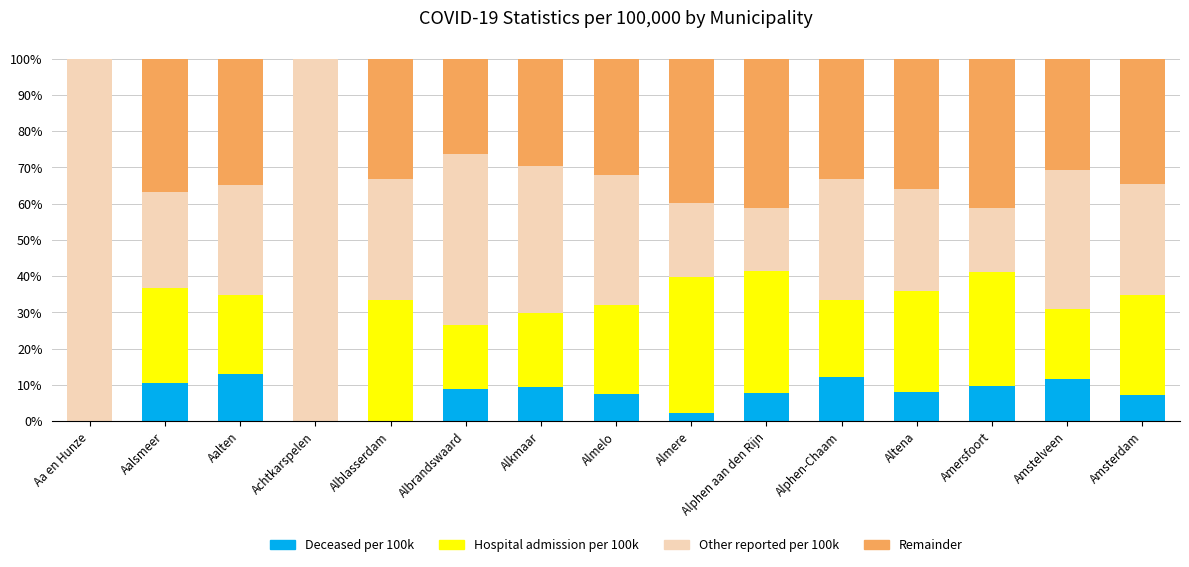

Are the bars horizontal?

No